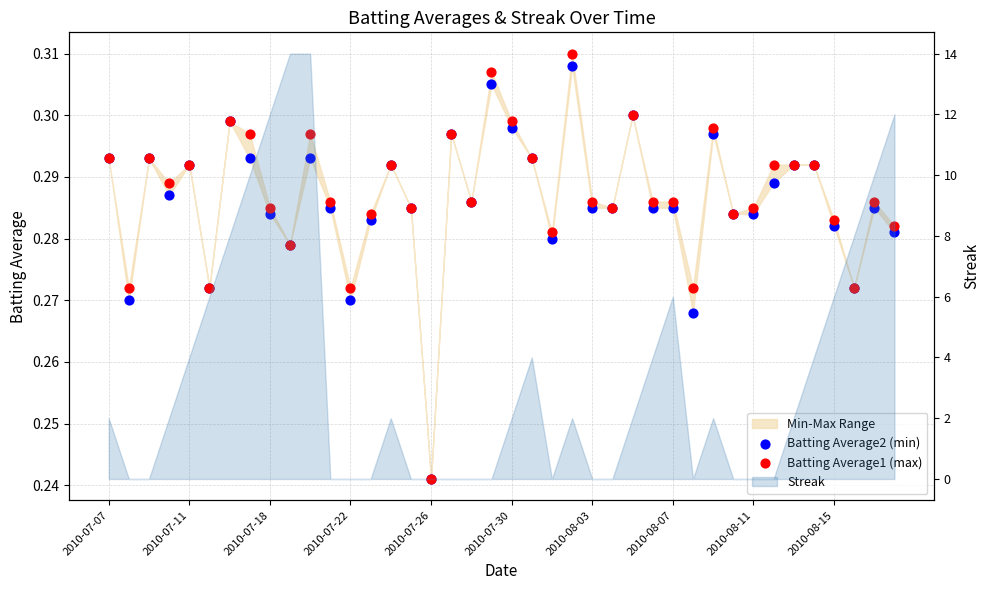

Which series has the widest spread of Y values?

Batting Average1 (max)